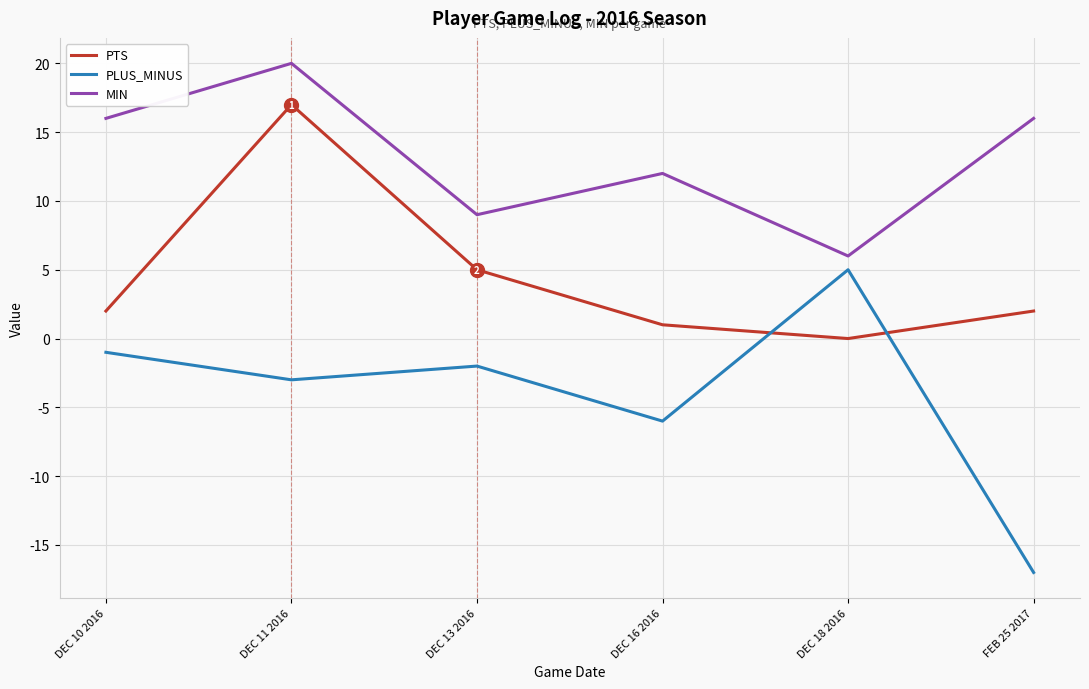

List the series in order of their overall mean, highest first.

MIN, PTS, PLUS_MINUS